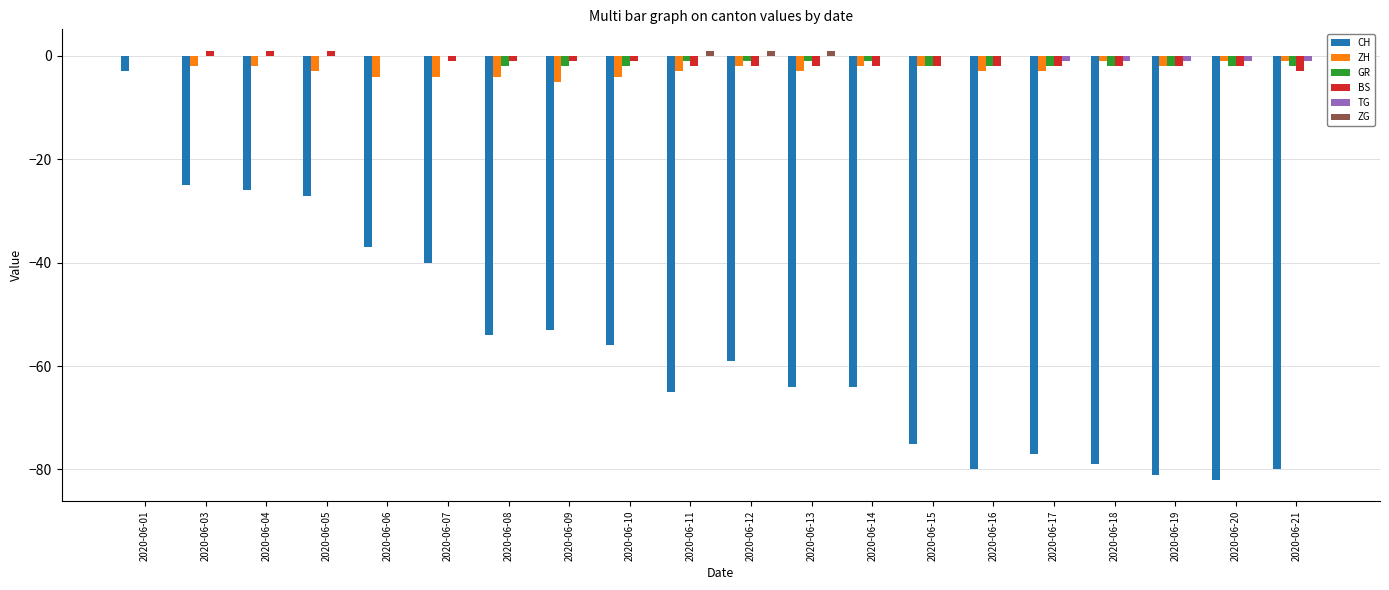

How many values in the BS series exceed -2?

9